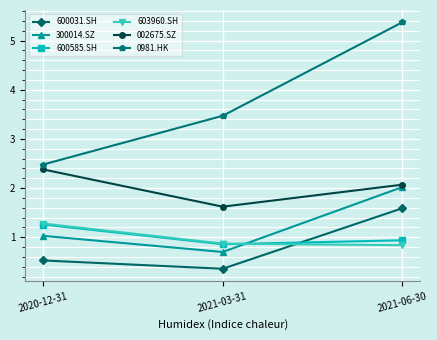

Reading right to left, what are all the values shown in this chart?

600031.SH: 1.6	0.4	0.5
300014.SZ: 2.0	0.7	1.0
600585.SH: 0.9	0.9	1.3
603960.SH: 0.8	0.9	1.3
002675.SZ: 2.1	1.6	2.4
0981.HK: 5.4	3.5	2.5